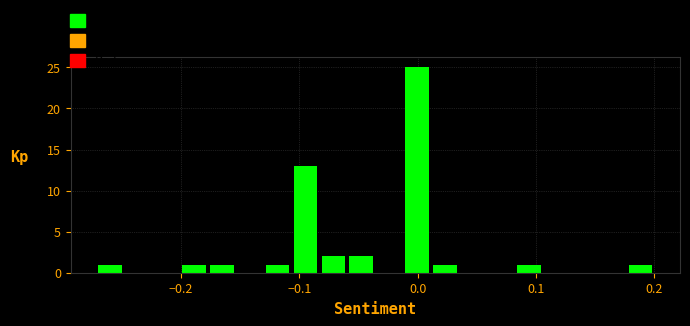

Read against the x-axis, roughly where is the centre of the tallest bar?

0.00